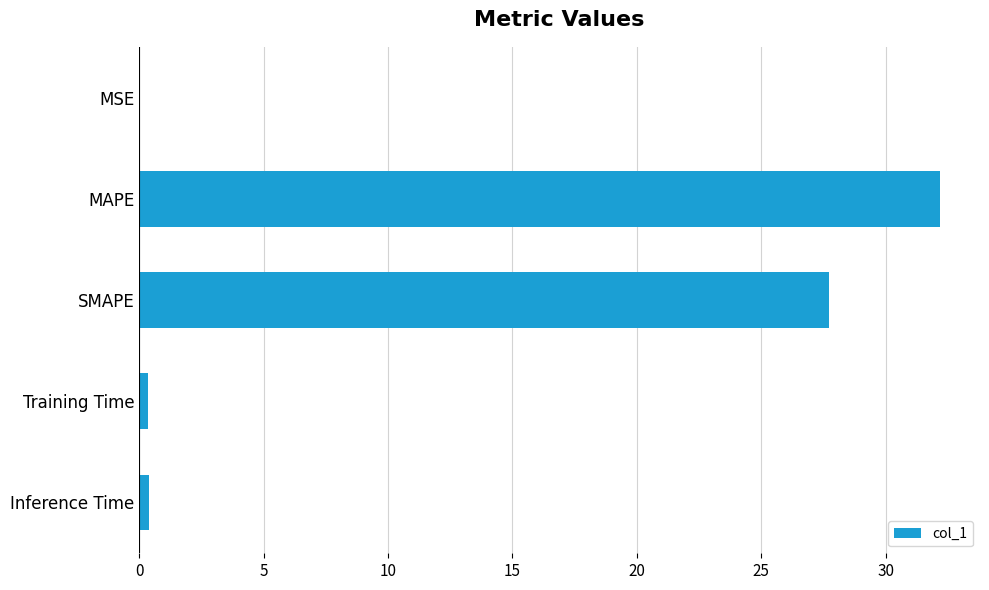

True or false: the data shows 27.7 at SMAPE.

True